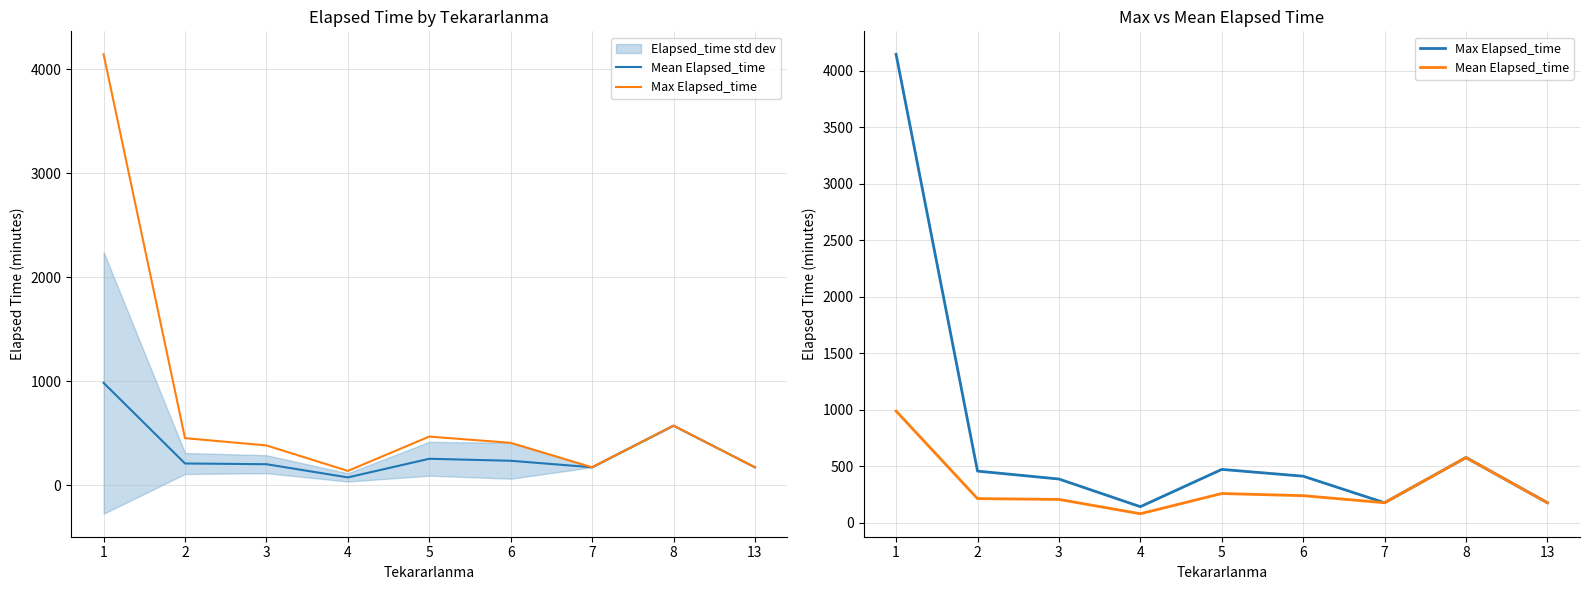

What is the average value of the Max Elapsed_time series?

770.0